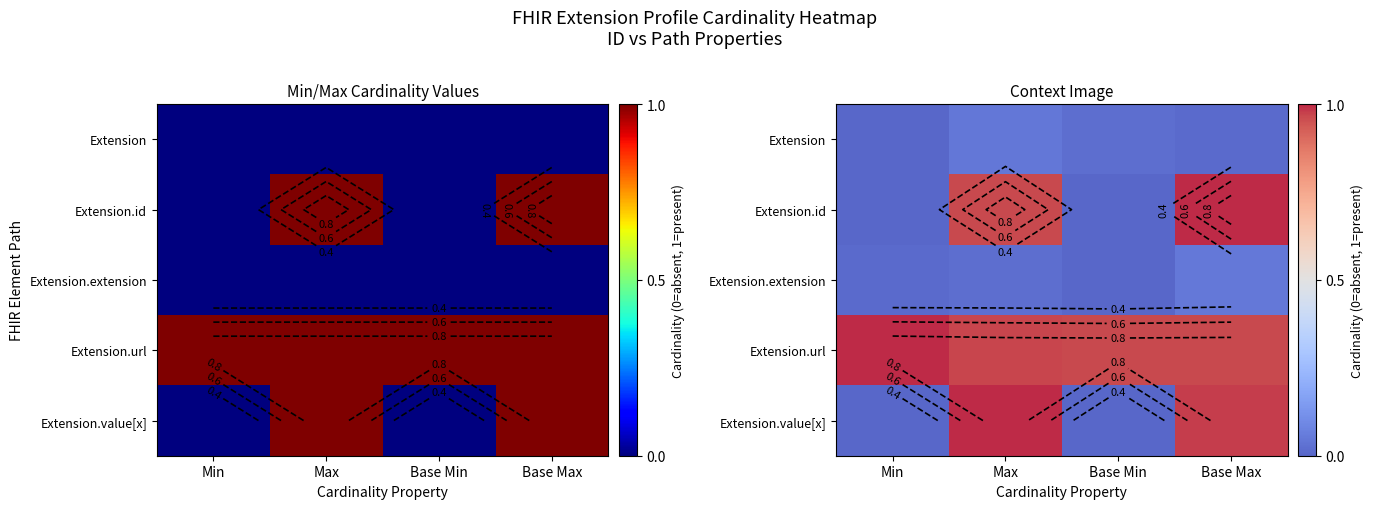

Which has a higher value, Min or Base Min?

Base Min